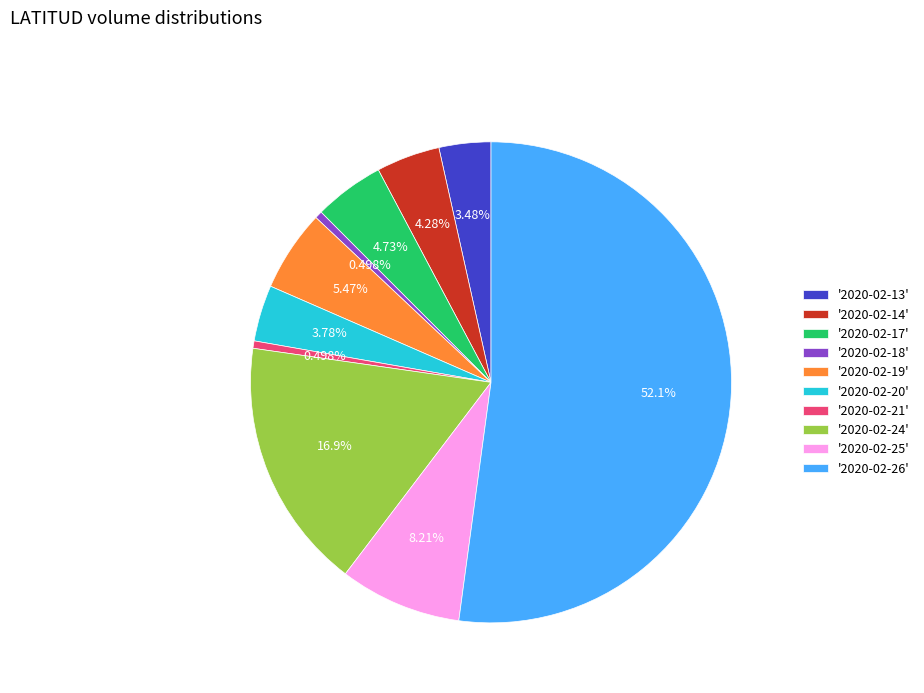

How many slices are in this pie chart?

10